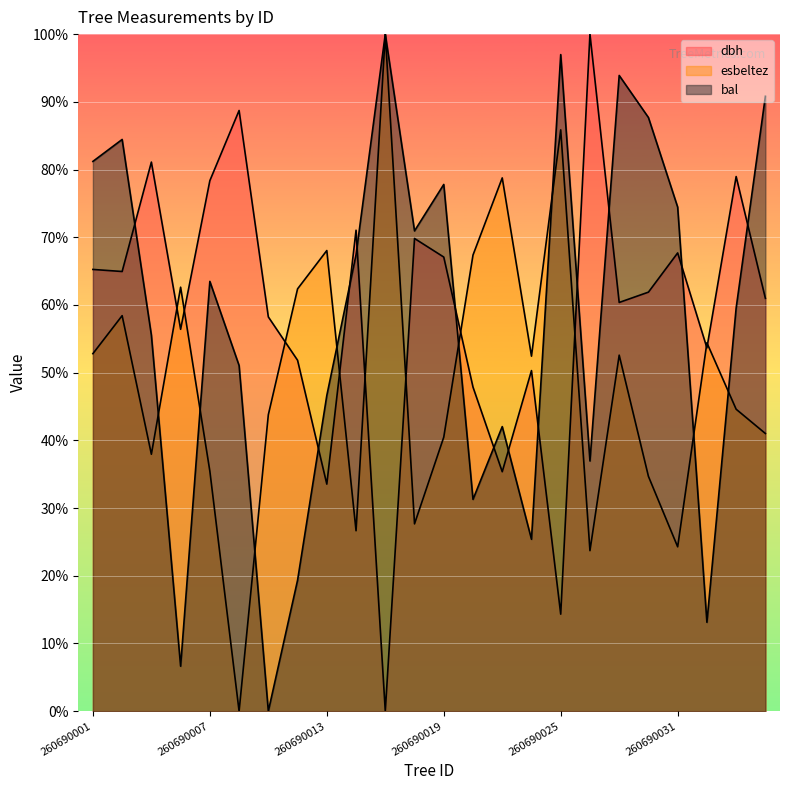

What is the difference between the esbeltez values at 260690032 and 260690015?

27.8